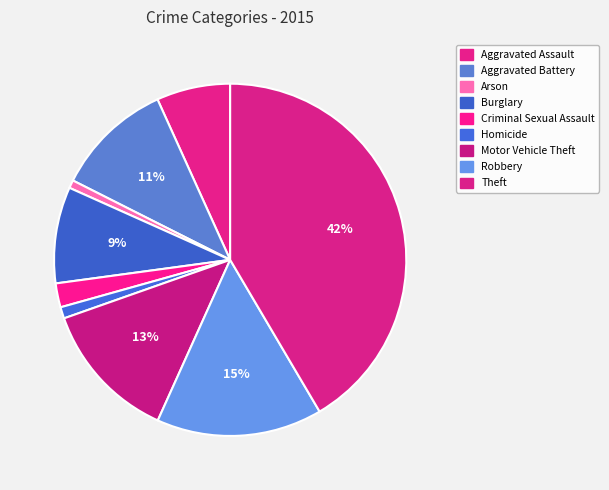

Which category has the biggest portion of the pie?

Theft